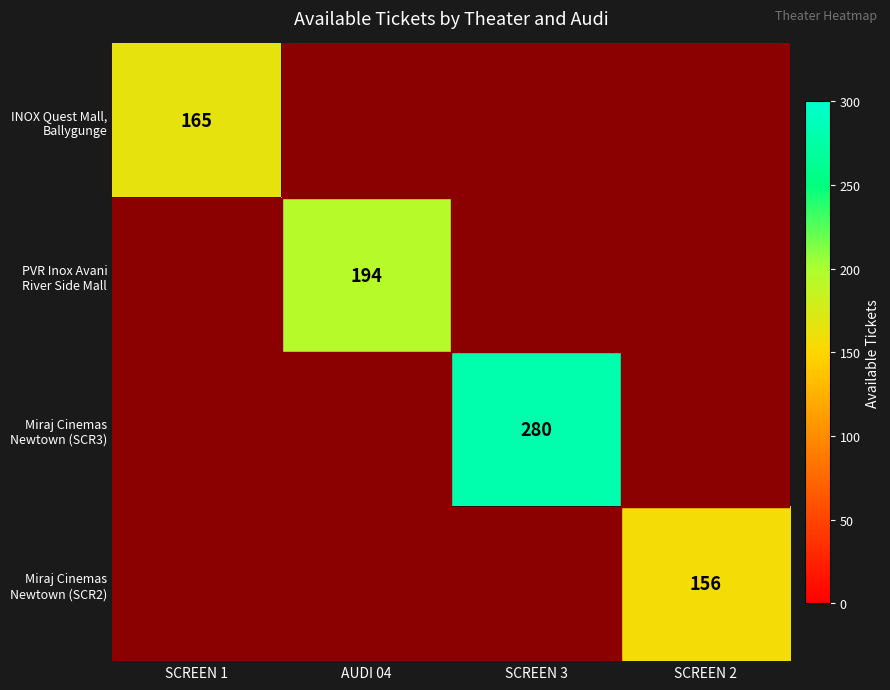

How many positive values does the PVR Inox Avani River Side Mall series have?

1